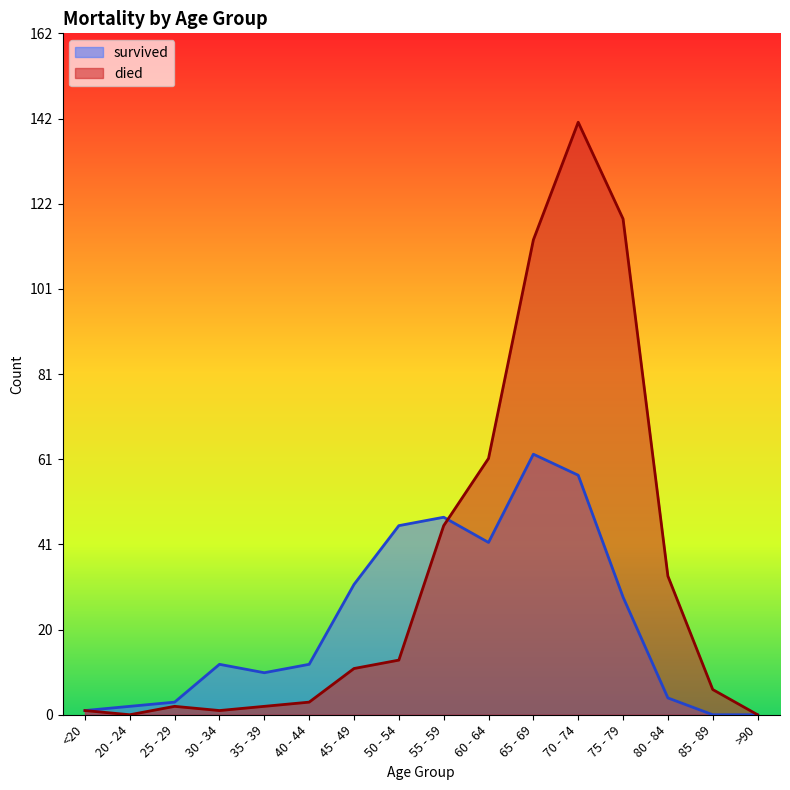

Where do died and survived first cross each other?

55 - 59 and 60 - 64